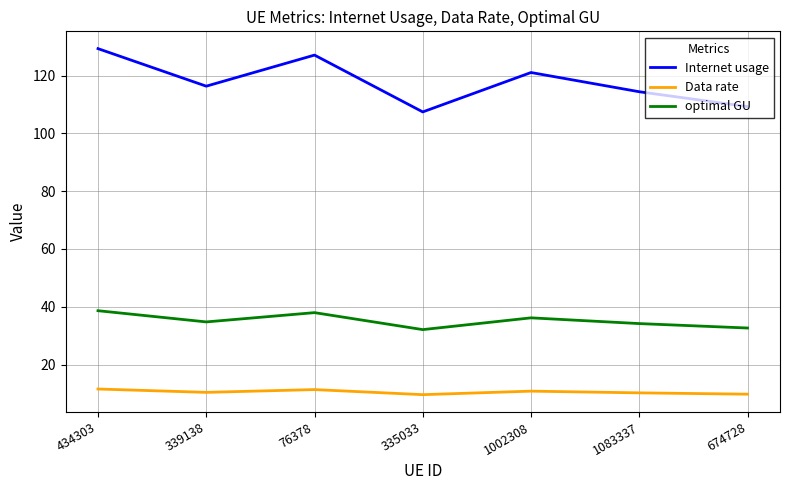

Does the chart display data point markers on the line(s)?

No